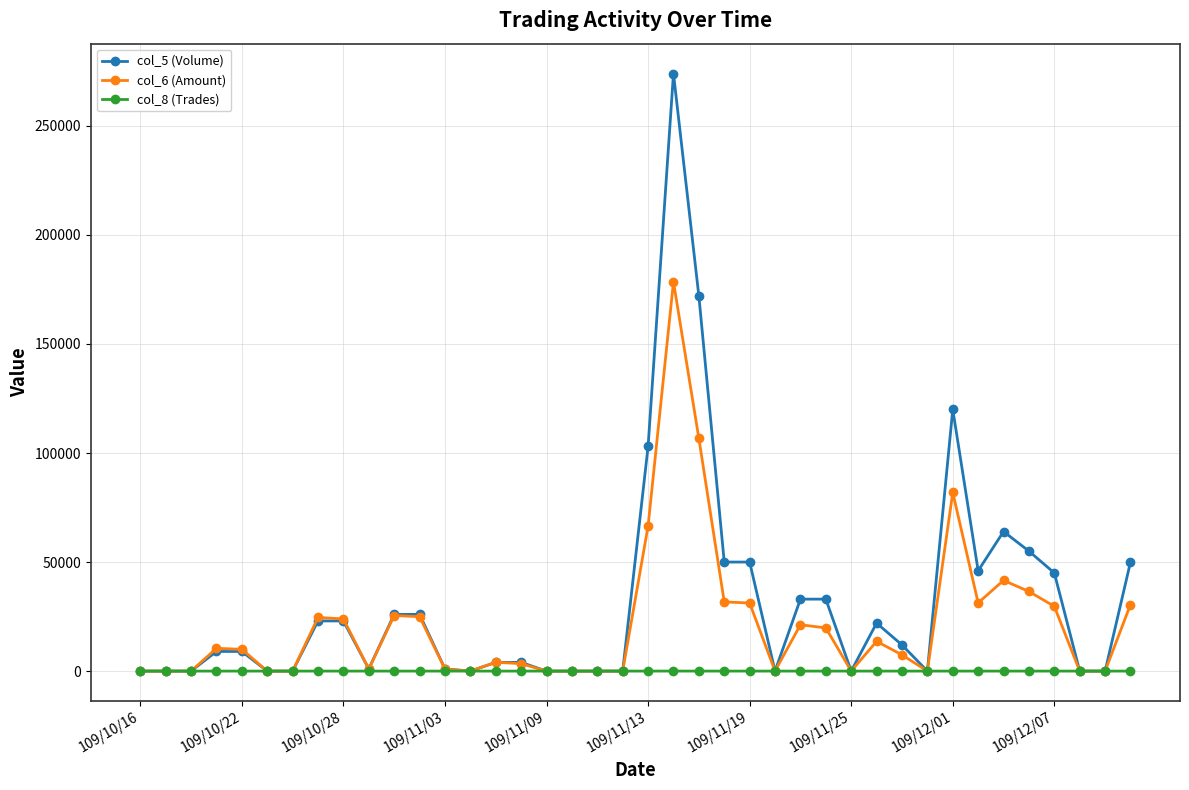

Which series has the largest range (max minus min)?

col_5 (Volume)